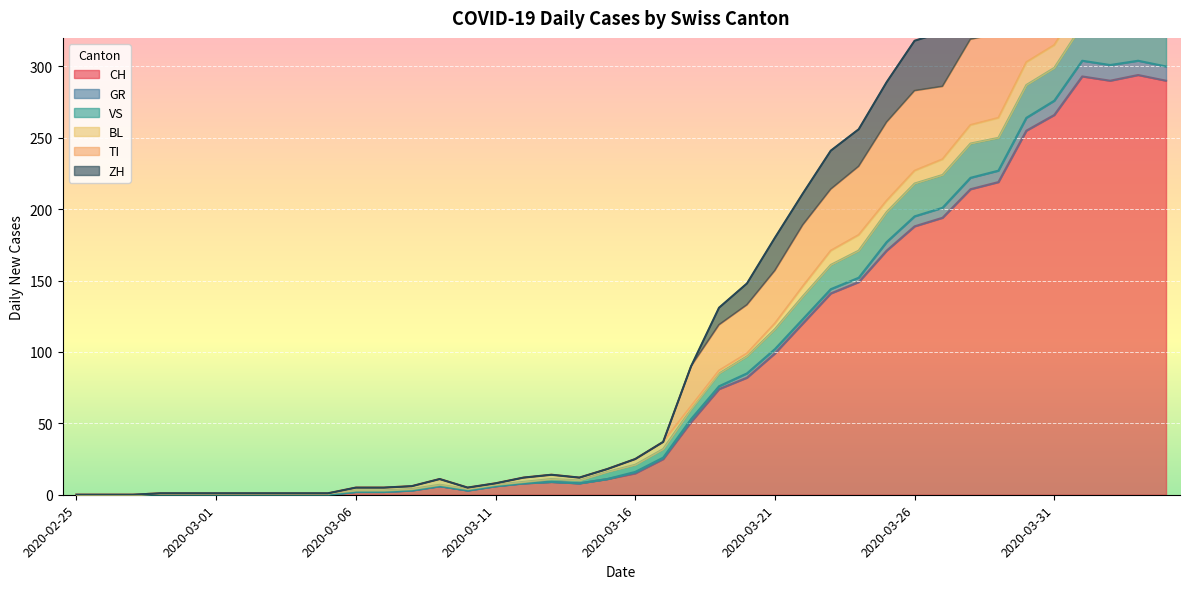

At how many categories does at least one series exceed 181?

14